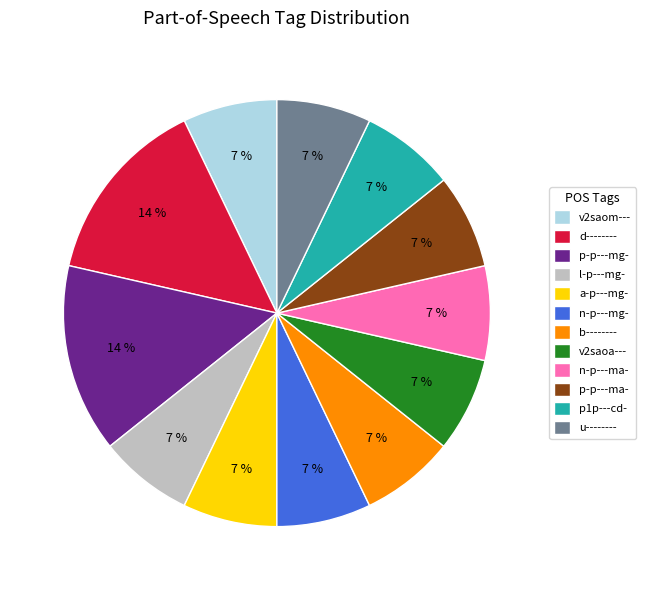

To the nearest percent, what is the difference between the largest and smallest slice percentages?

7%